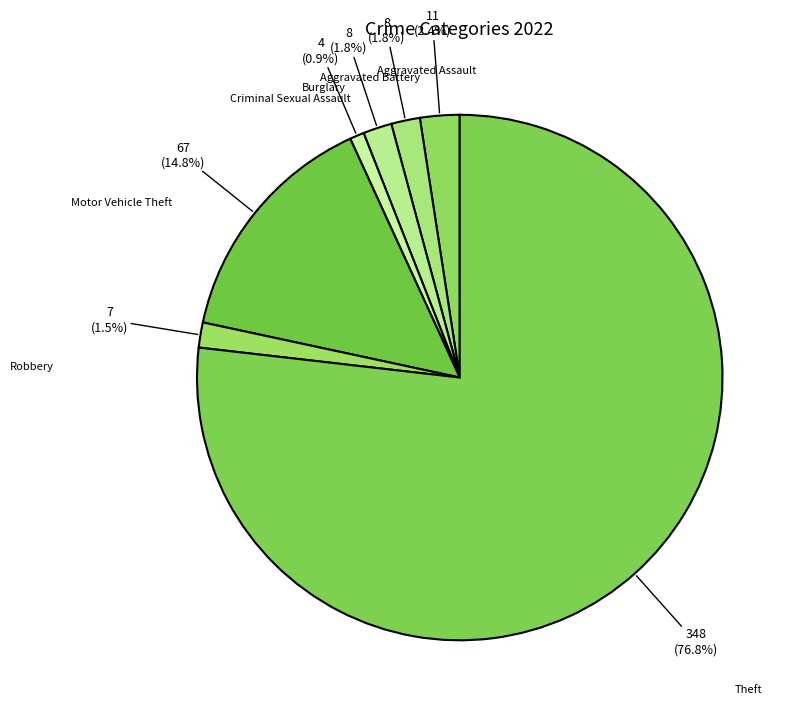

What is the total percentage of Robbery and Aggravated Battery?

3.3%